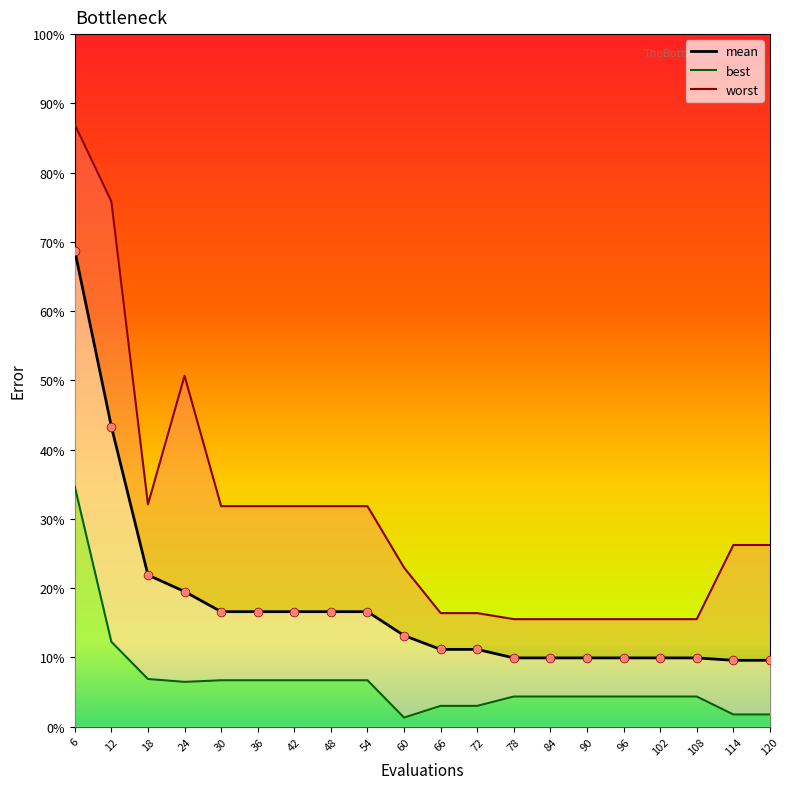

Which series contains the lowest Y value?

best